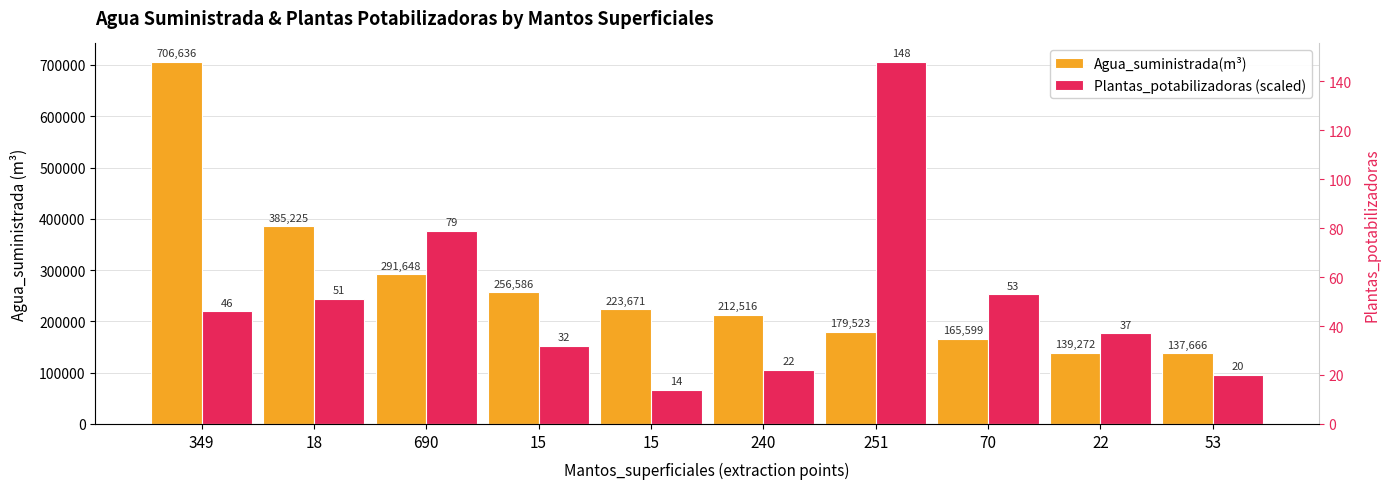

Rank the series at 18 from lowest to highest value.

Plantas_potabilizadoras (scaled), Agua_suministrada(m³)